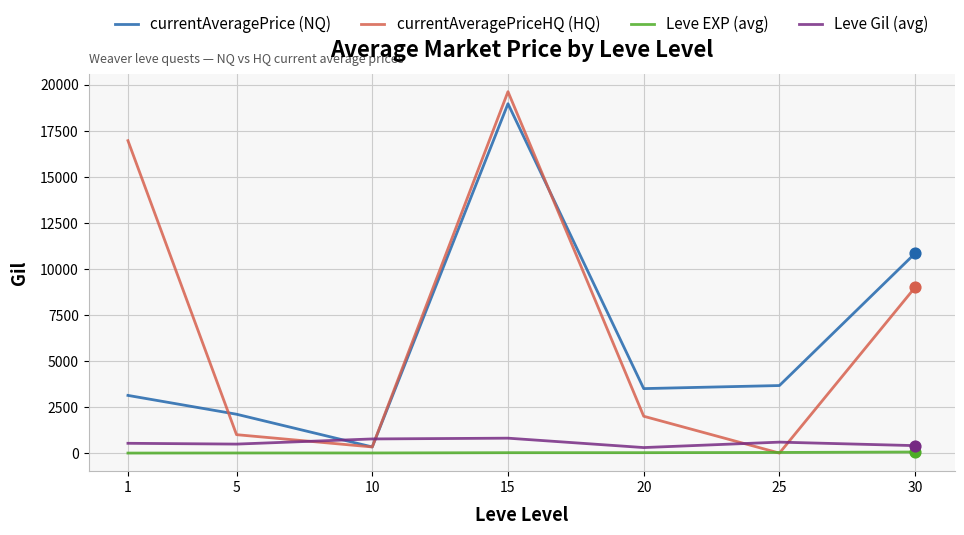

Which series has the largest total across all categories?

currentAveragePriceHQ (HQ)